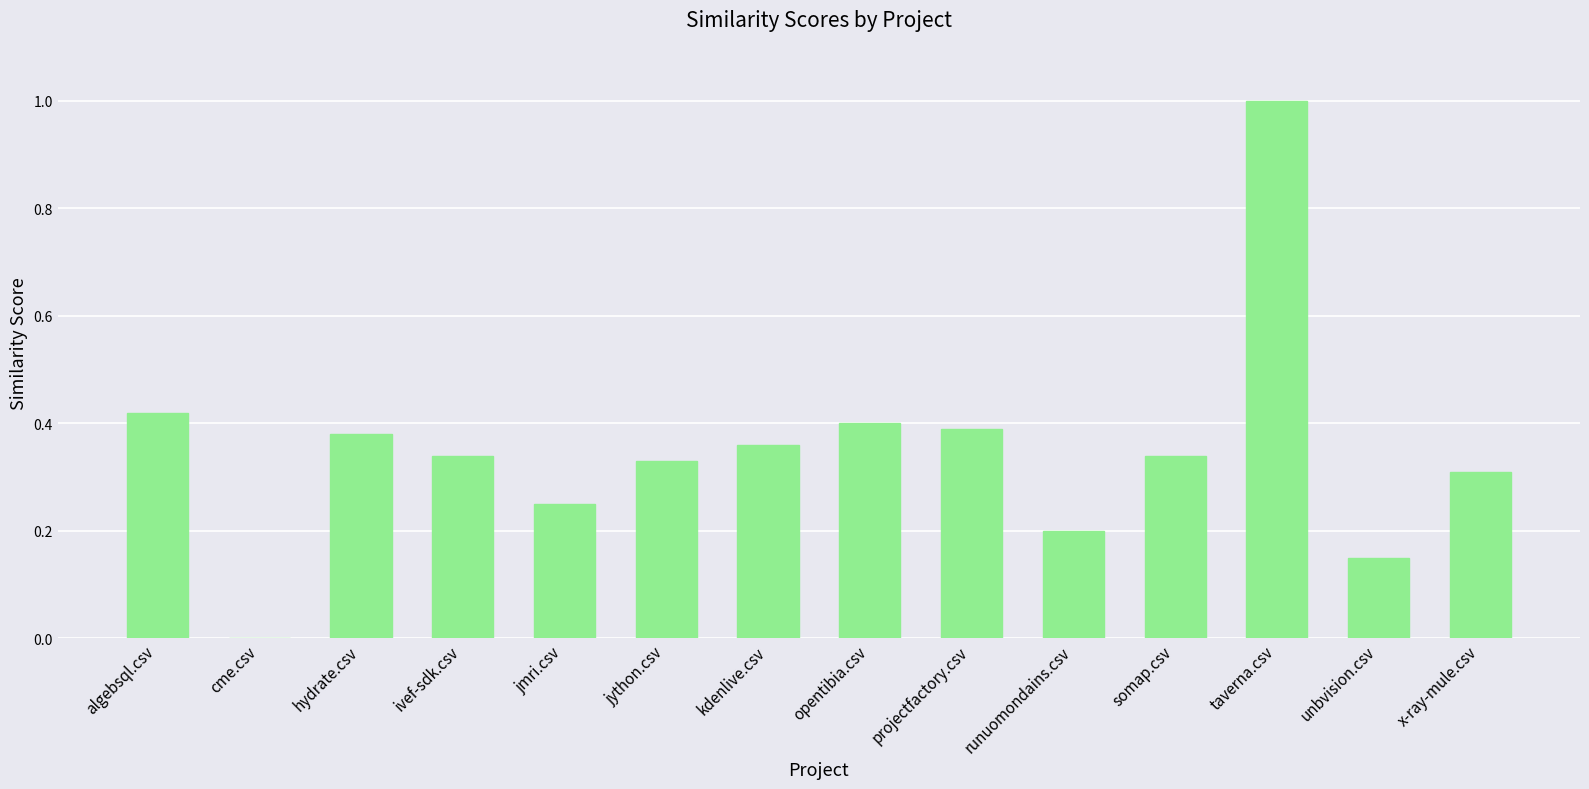

What is the change in value from cme.csv to x-ray-mule.csv?

+0.3